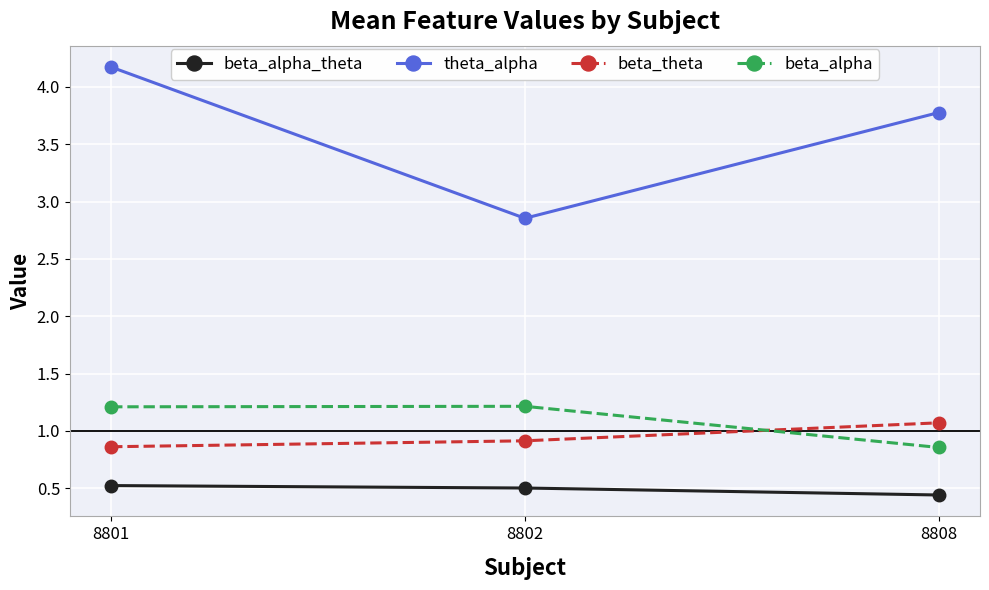

How many beta_alpha_theta values are between 0 and 1?

3